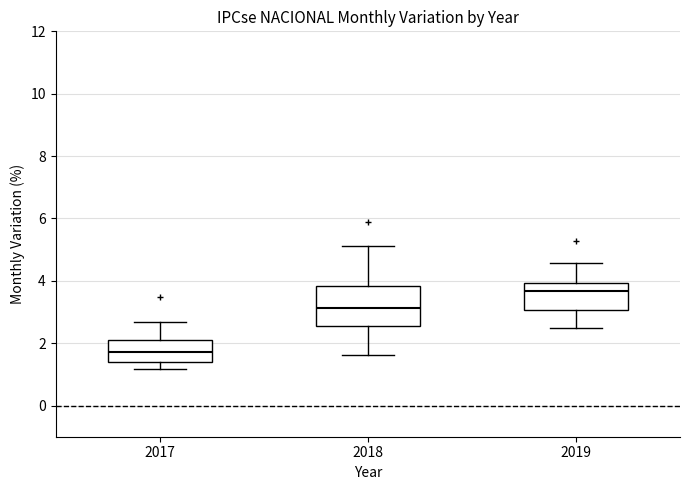

Comparing the boxes themselves (not the whiskers), which one is the tallest?

2018